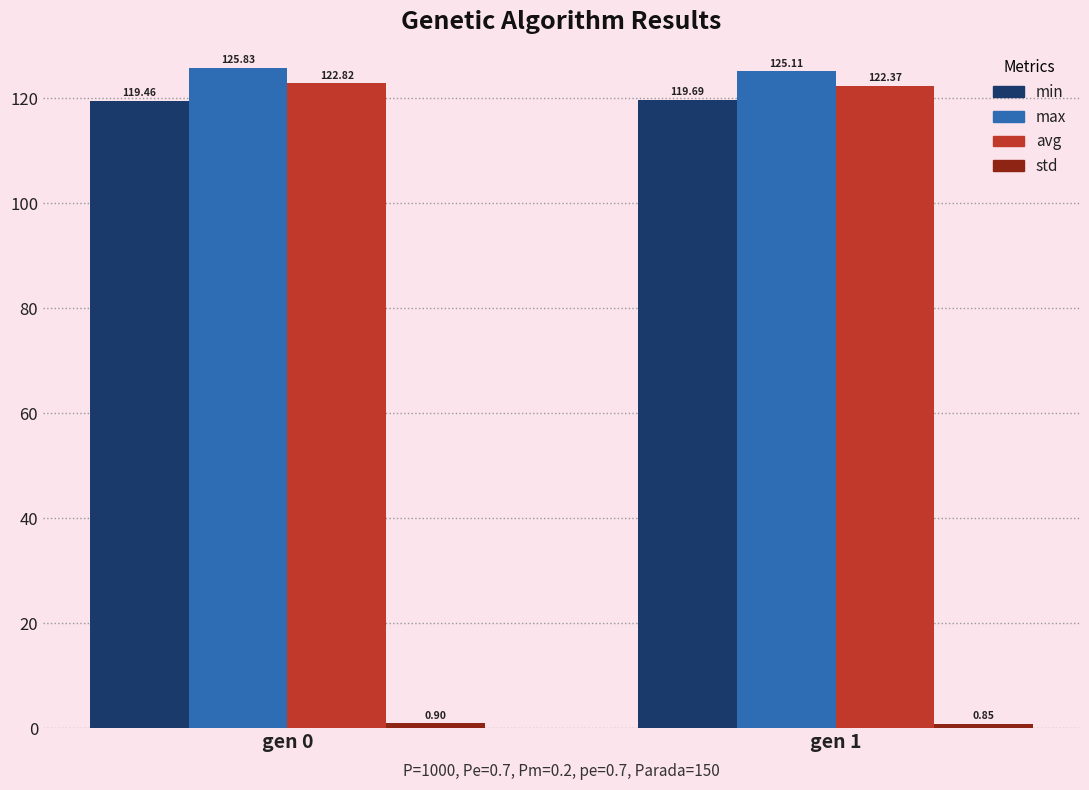

Which category has the lowest value in the avg series?

gen 1